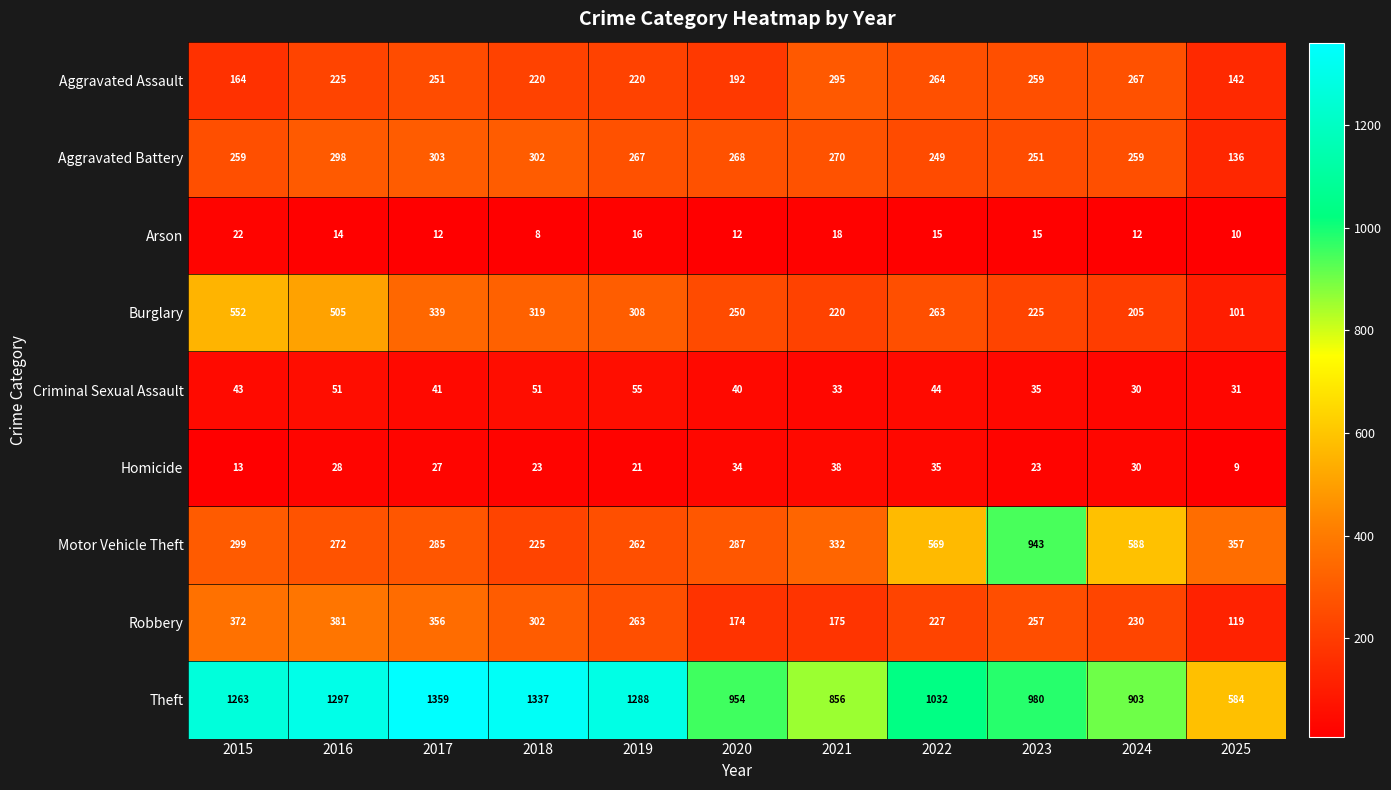

What value does the Homicide series have at 2019, to the nearest 10?

20